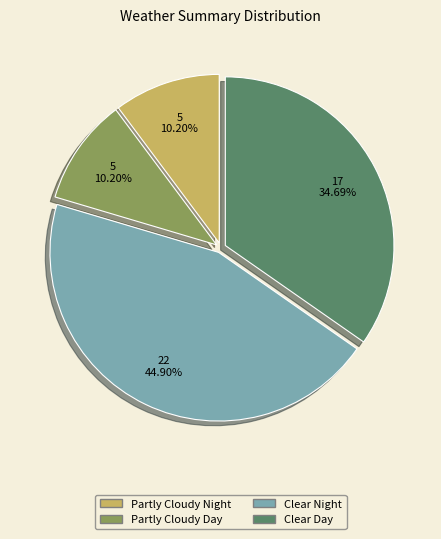

Which has a higher value, Partly Cloudy Day or Clear Night?

Clear Night